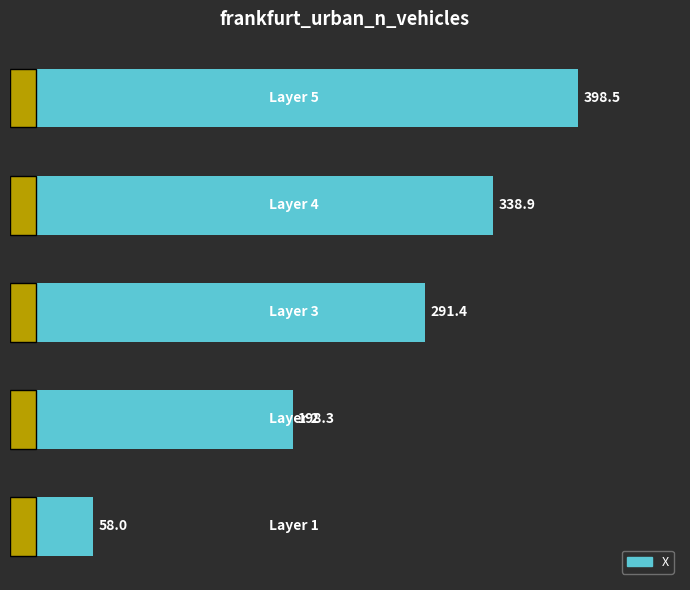

What is the difference between the second highest and second lowest values?

140.6